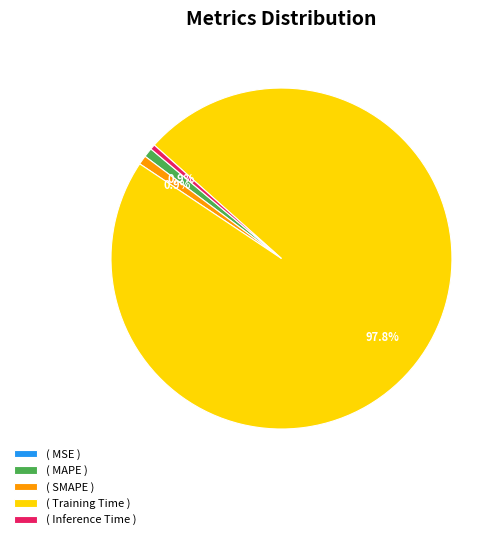

Is the sum of ( SMAPE ) and ( Inference Time ) greater than half?

No